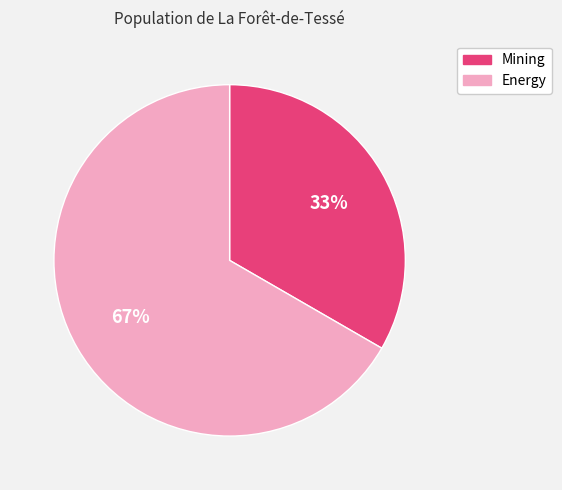

Which slice is the largest?

Energy